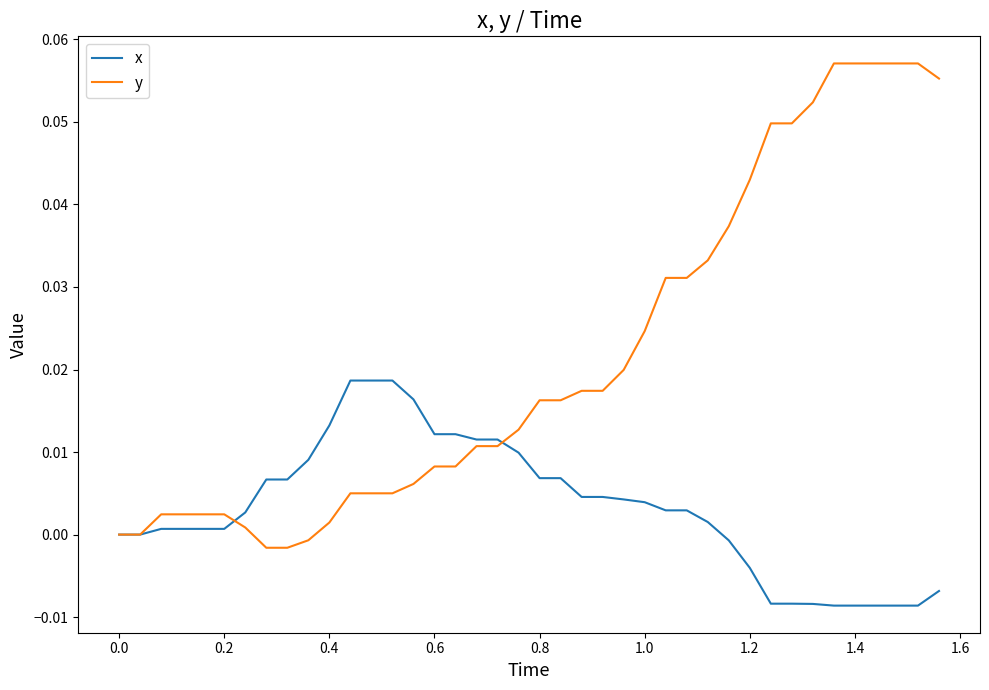

List the series in order of their peak value, highest first.

y, x